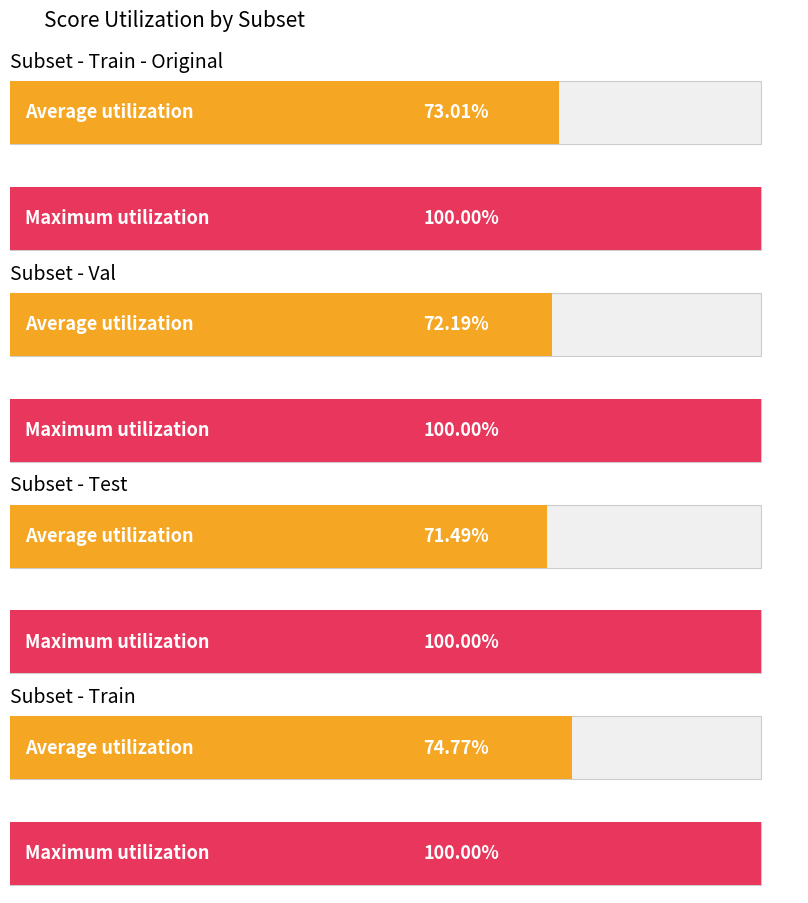

Reading left to right, what are all the values shown in this chart?

Average utilization: 0.7	0.7	0.7	0.7
Maximum utilization: 1.0	1.0	1.0	1.0